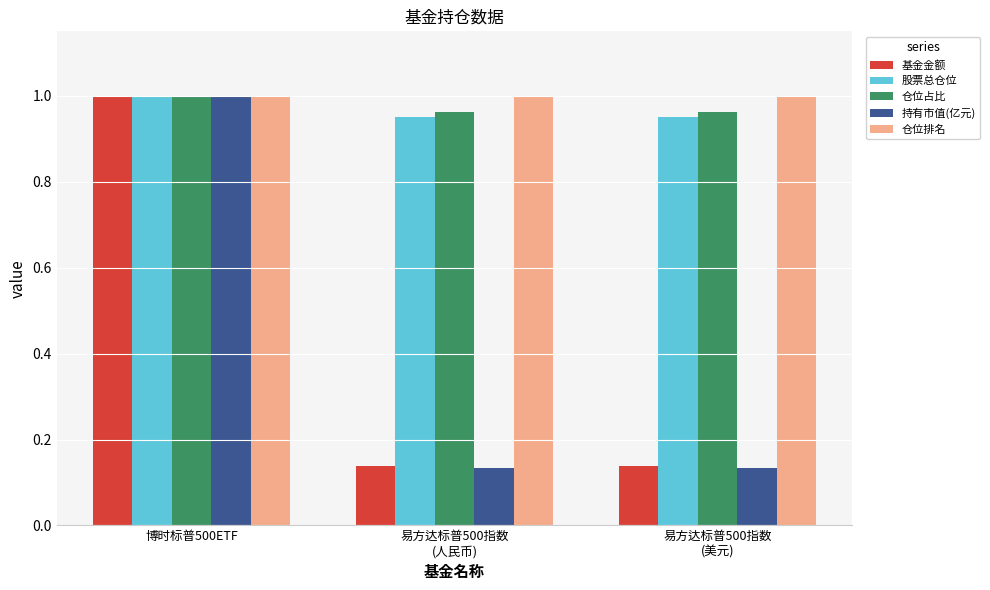

Which series has the widest spread of values?

持有市值(亿元)